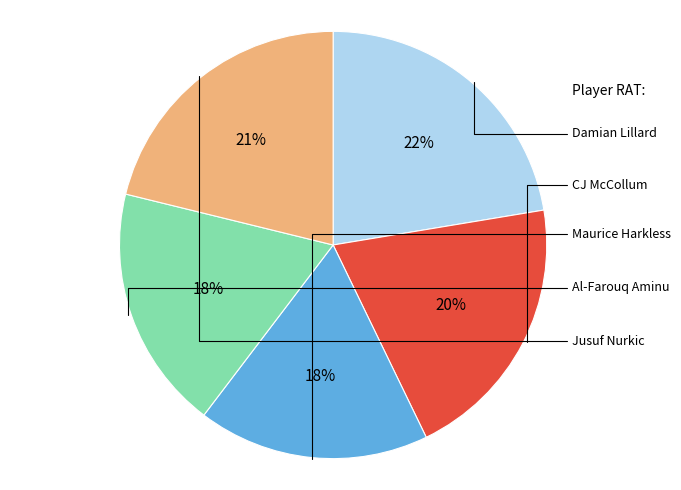

To the nearest percent, what is the combined percentage of Jusuf Nurkic and Damian Lillard?

44%